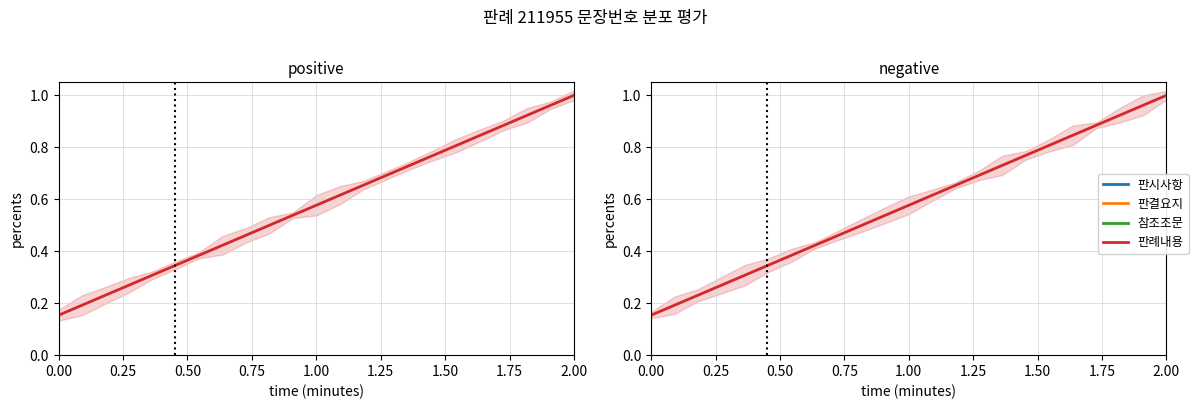

Does the chart have visible grid lines?

Yes